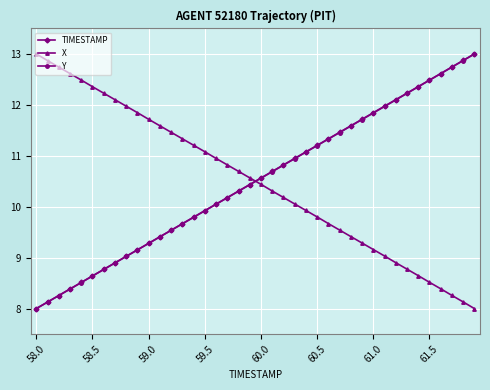

List the series in order of their overall mean, highest first.

X, TIMESTAMP, Y